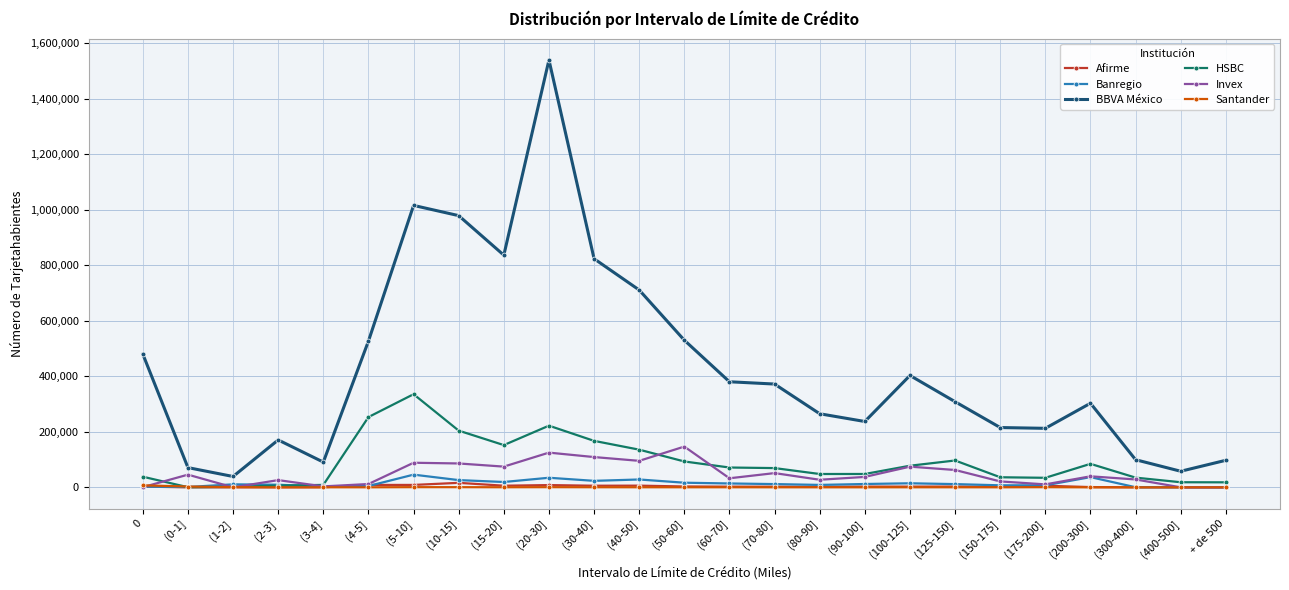

What is the label of the 8th point from the right?

(100-125]